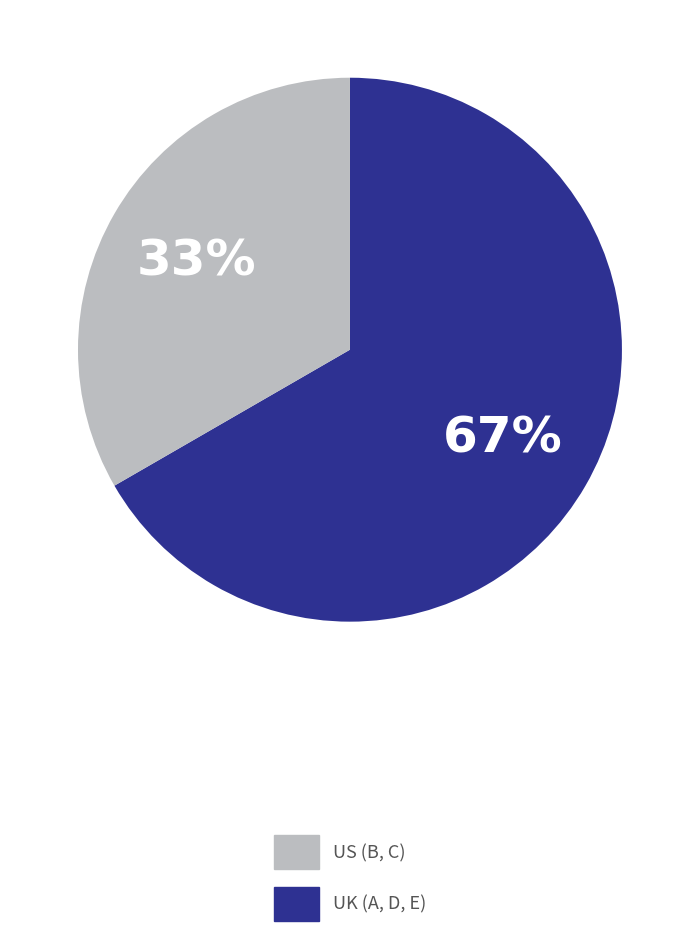

Does any single category account for the majority?

Yes